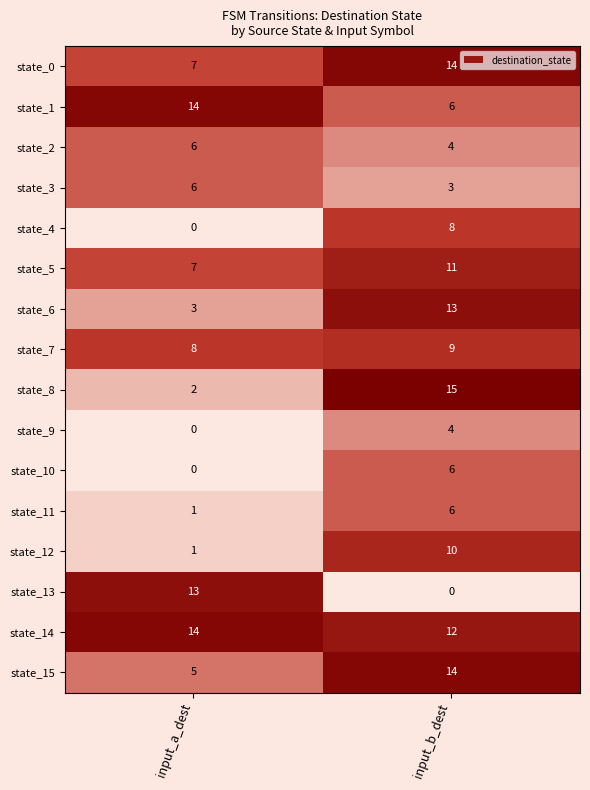

At how many categories does at least one series exceed 1?

2